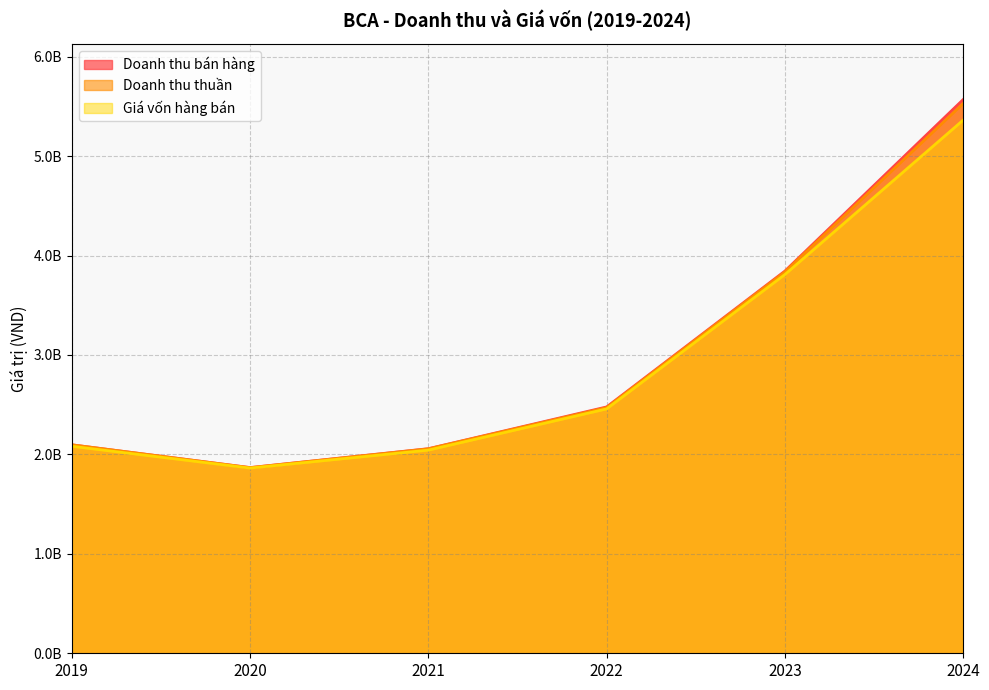

Reading right to left, transcribe all the data shown in this chart.

Doanh thu bán hàng: 2024=5567860350	2023=3843305614	2022=2477345853	2021=2057464633	2020=1867627132	2019=2096301337
Doanh thu thuần: 2024=5528816582	2023=3835337153	2022=2470745686	2021=2055888781	2020=1866543640	2019=2096301337
Giá vốn hàng bán: 2024=5361207747	2023=3808488582	2022=2457475239	2021=2042972216	2020=1862423440	2019=2081573463